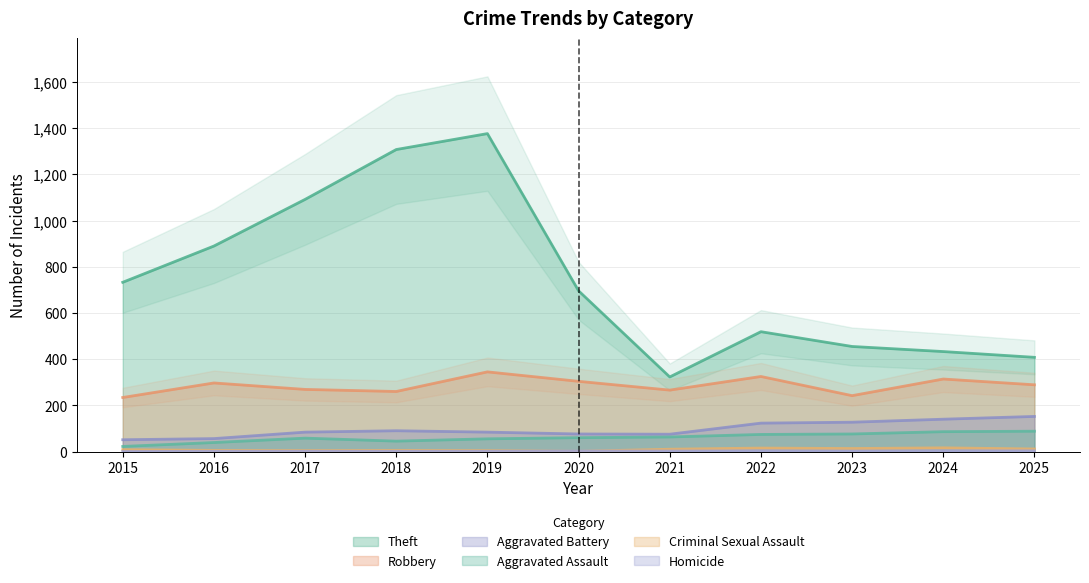

True or false: Homicide has more than 0 points higher than both neighbors.

True